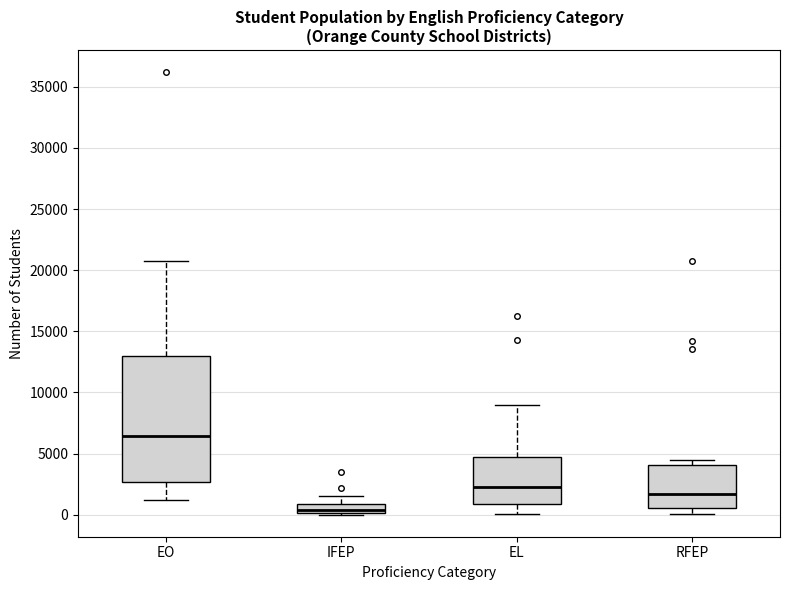

Which box has the highest median line?

EO